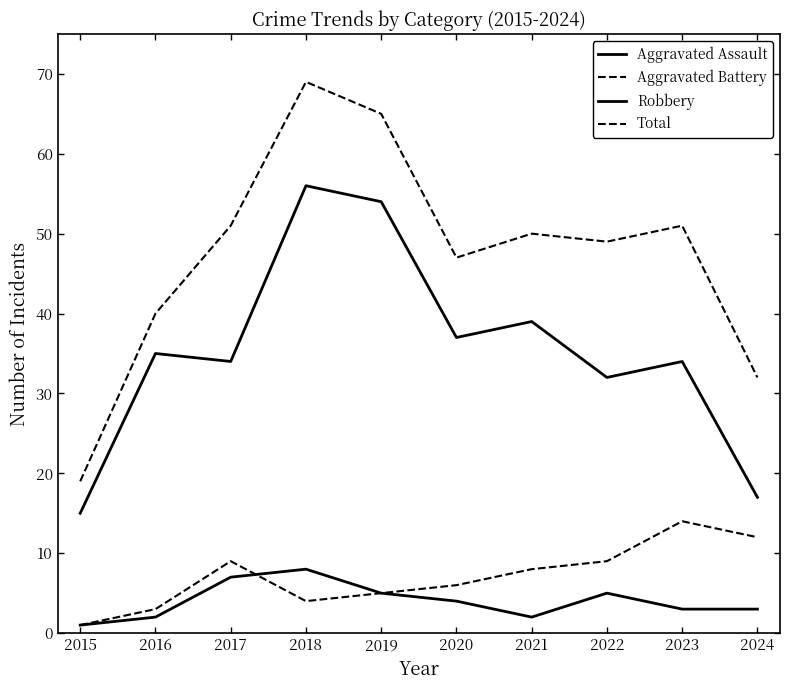

True or false: Robbery and Aggravated Battery intersect in this chart.

False